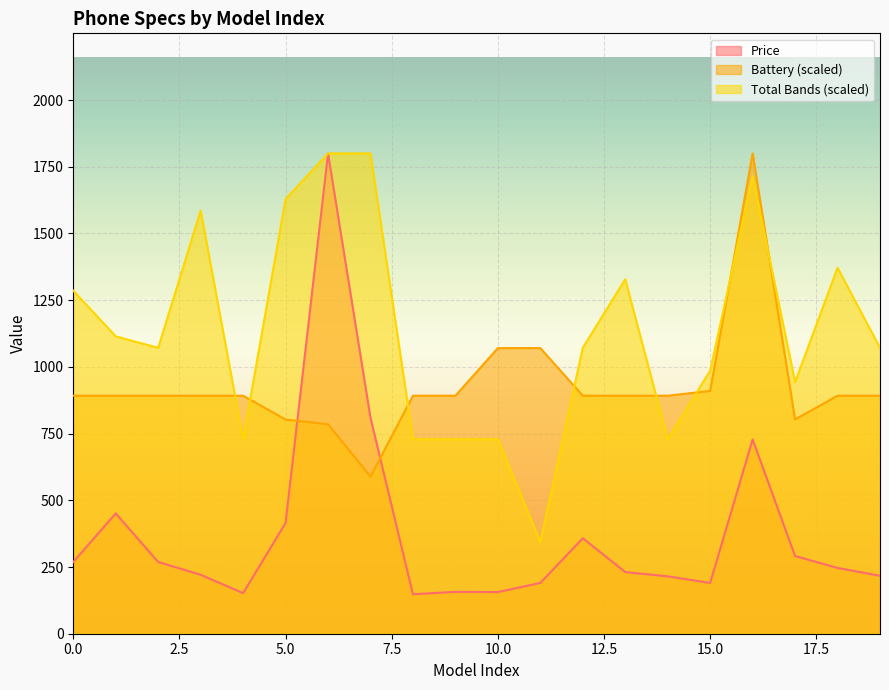

Reading left to right, what are all the values shown in this chart?

Price: 268.8	450.9	268.8	221.0	152.0	415.0	1800.0	809.0	147.9	156.8	156.0	190.4	357.8	231.0	215.0	190.4	728.0	291.2	246.4	217.1
Battery: 892.0	892.0	892.0	892.0	892.0	802.8	784.9	588.7	892.0	892.0	1070.4	1070.4	892.0	892.0	892.0	909.8	1800.0	802.8	892.0	892.0
Total_bands: 1285.7	1114.3	1071.4	1585.7	728.6	1628.6	1800.0	1800.0	728.6	728.6	728.6	342.9	1071.4	1328.6	728.6	985.7	1714.3	942.9	1371.4	1071.4